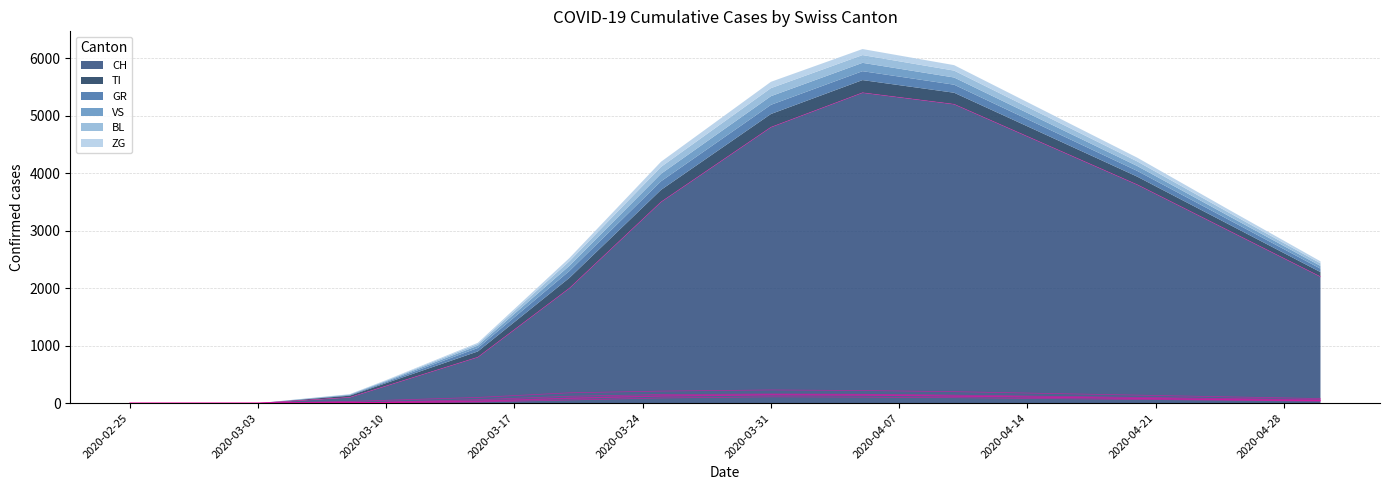

What is the difference between the second highest and second lowest values in the VS series?

145